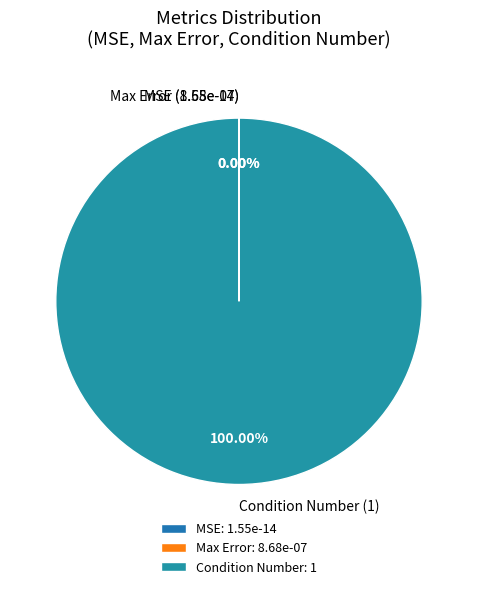

Is there a majority slice in this chart?

Yes